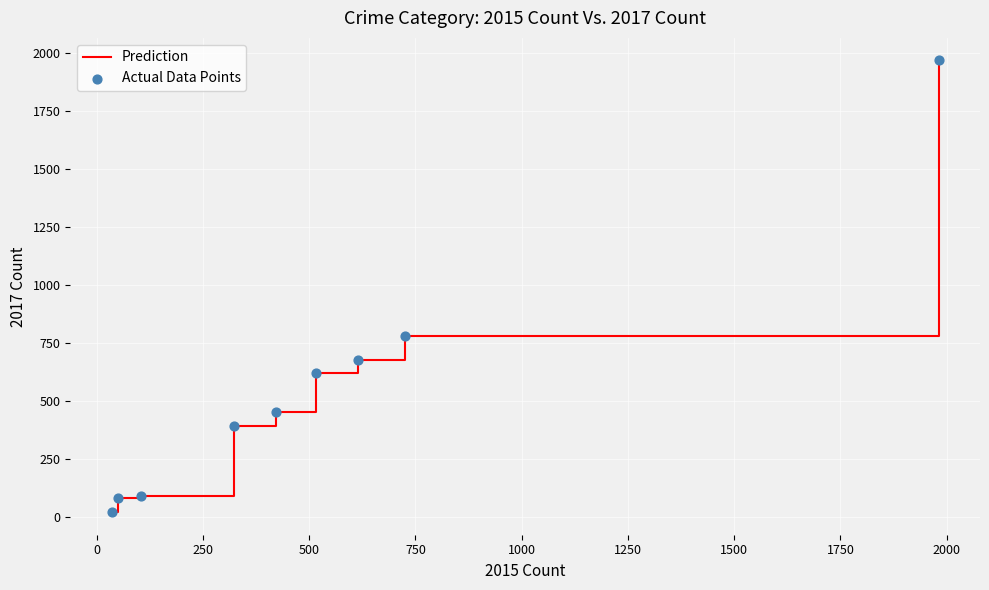

What is the maximum value shown in the chart?

1968